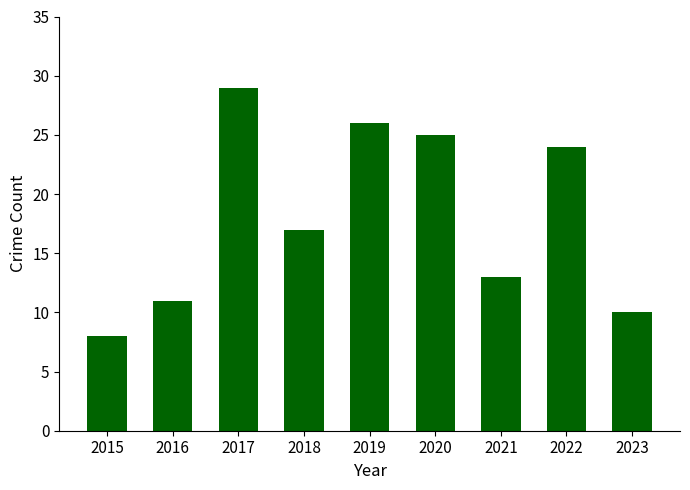

Reading right to left, transcribe all the data shown in this chart.

2023=10	2022=24	2021=13	2020=25	2019=26	2018=17	2017=29	2016=11	2015=8